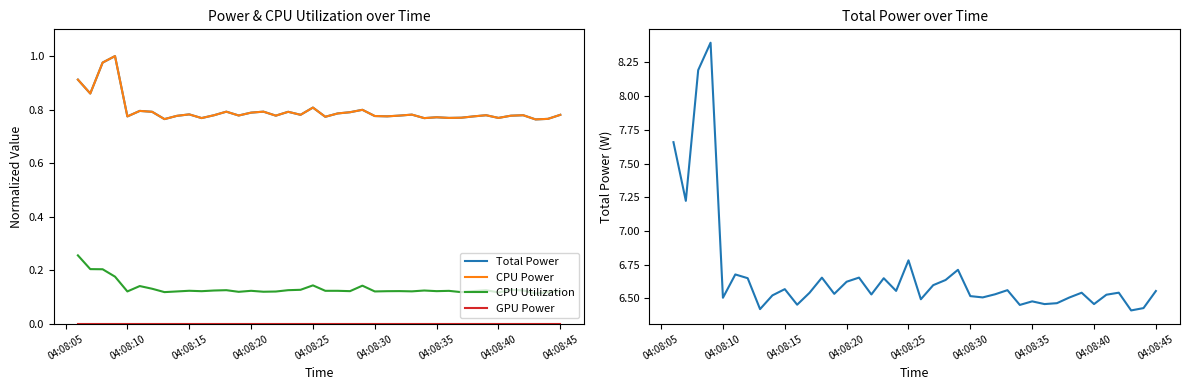

What is the highest value of the CPU Utilization series?

0.3